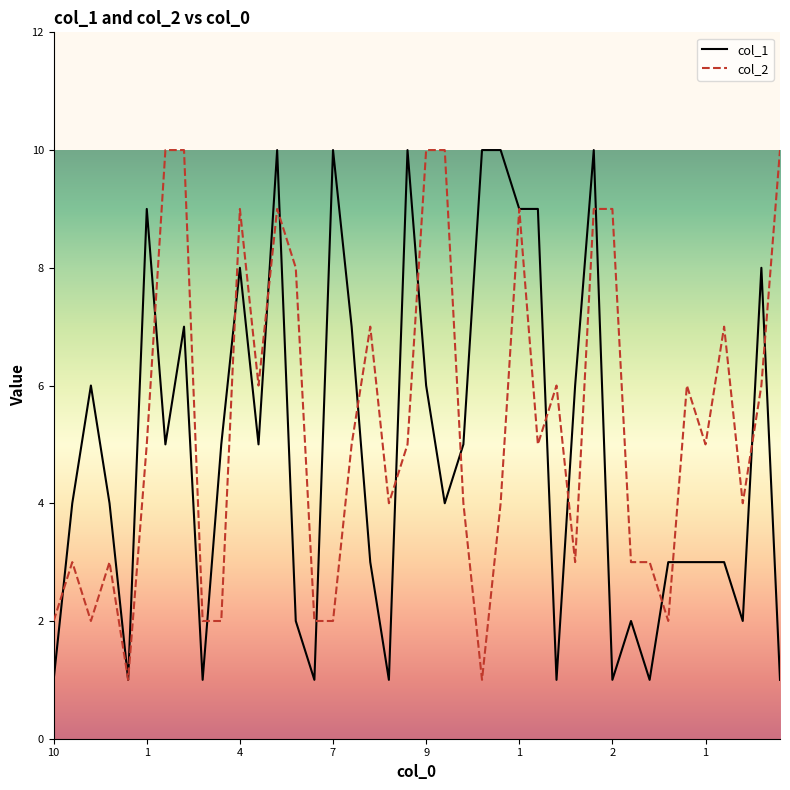

What is the greatest value displayed?

10